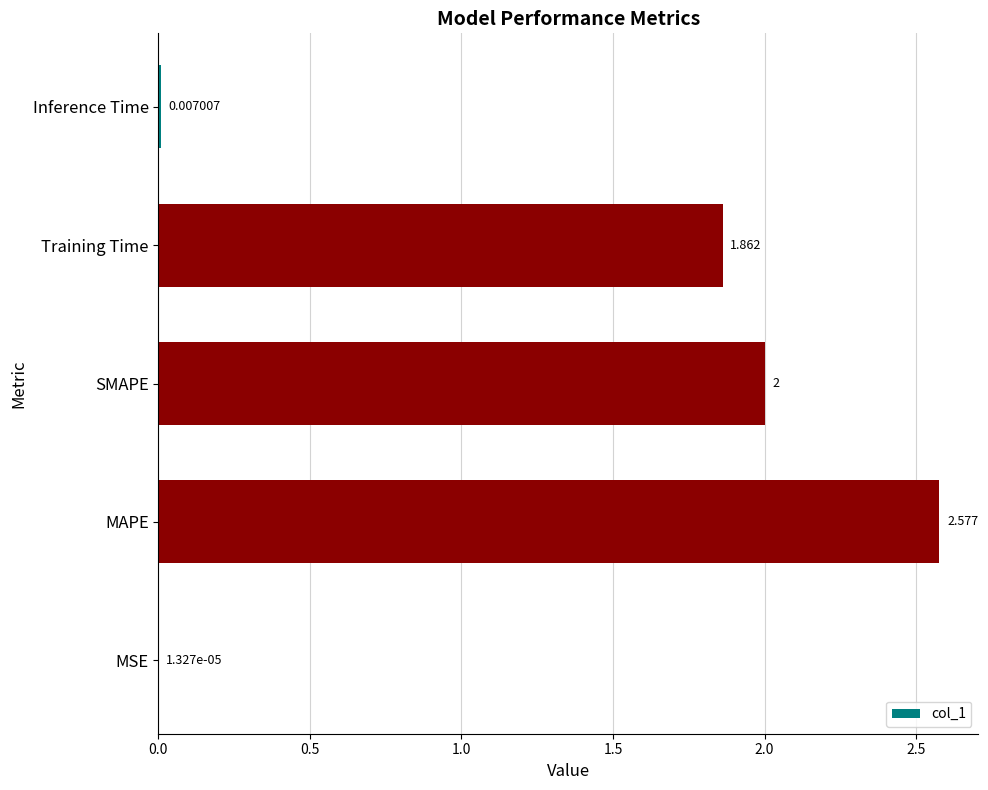

Between MAPE and MSE, which is larger?

MAPE